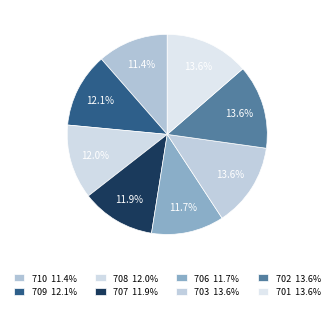

To the nearest percent, what is the combined percentage of 701 and 703?

27%